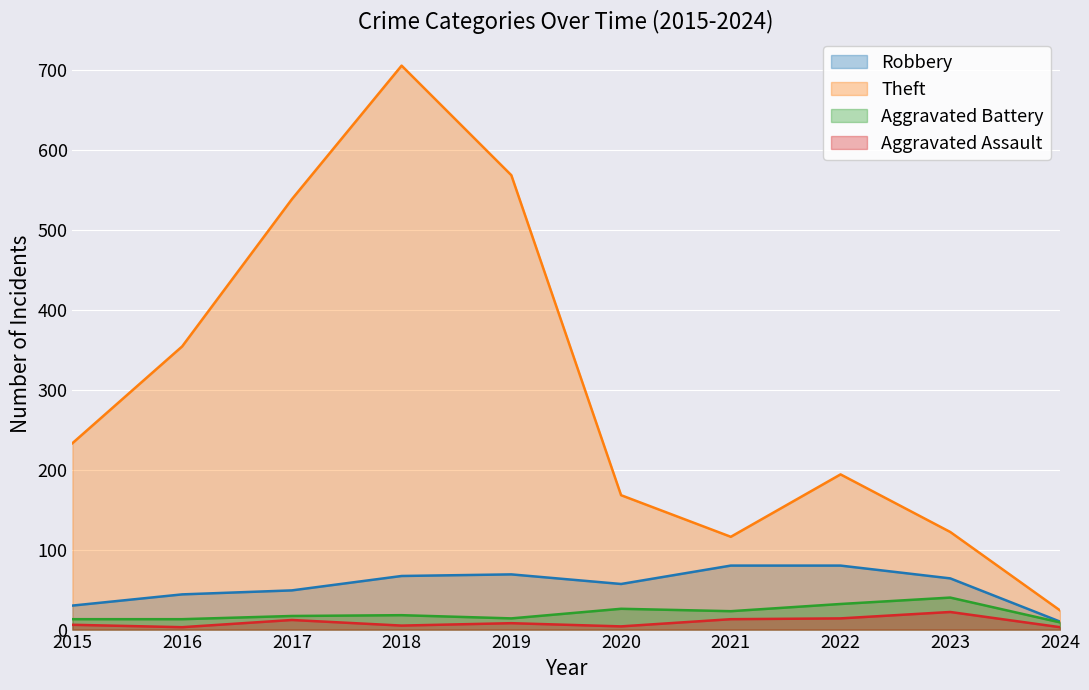

How many values in the Robbery series are below 64?

5